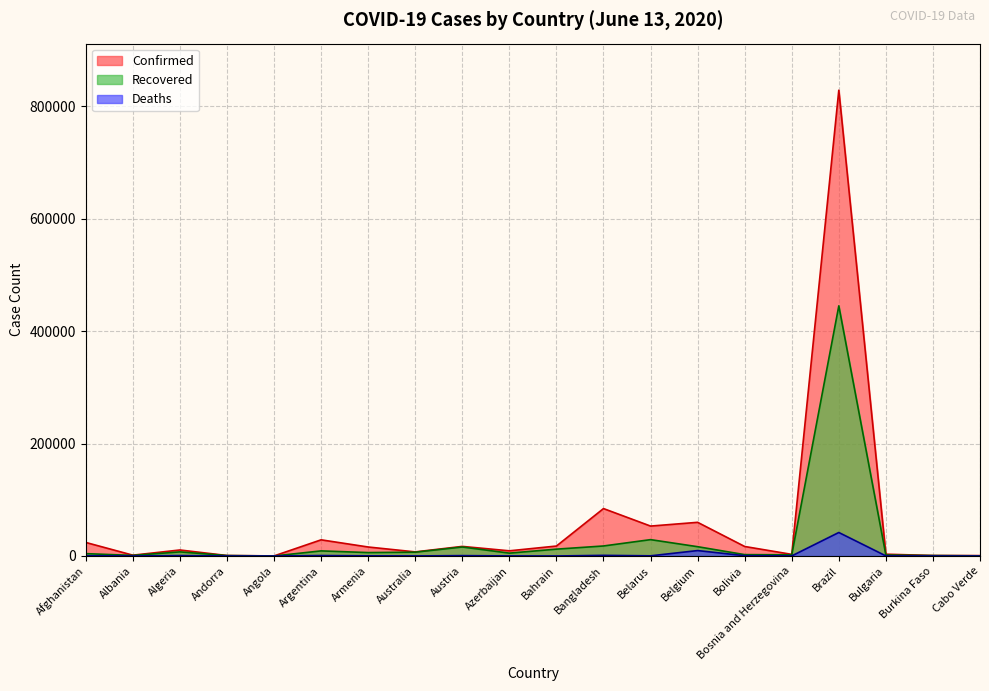

Which series has the largest range (max minus min)?

Confirmed